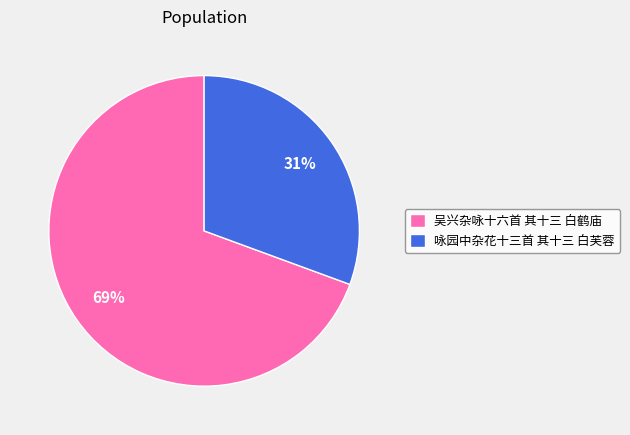

To the nearest percent, what portion does 咏园中杂花十三首 其十三 白芙蓉 represent?

31%